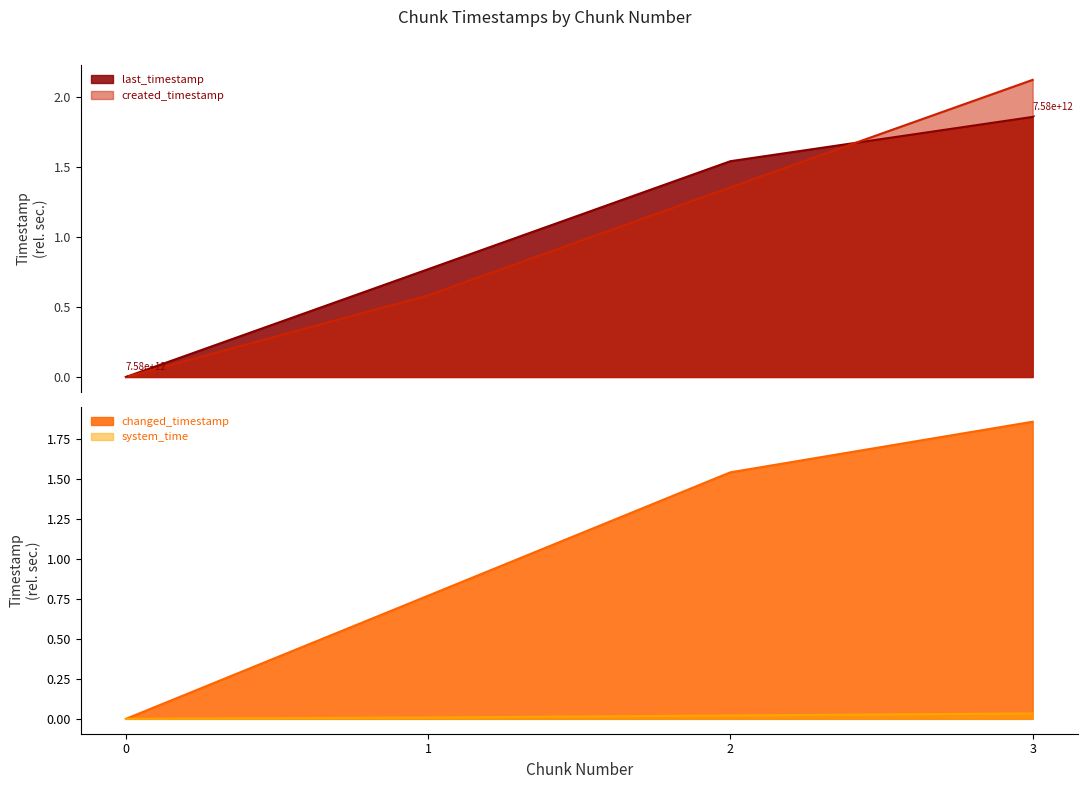

What is the difference between the highest and lowest values at 3?

2.1